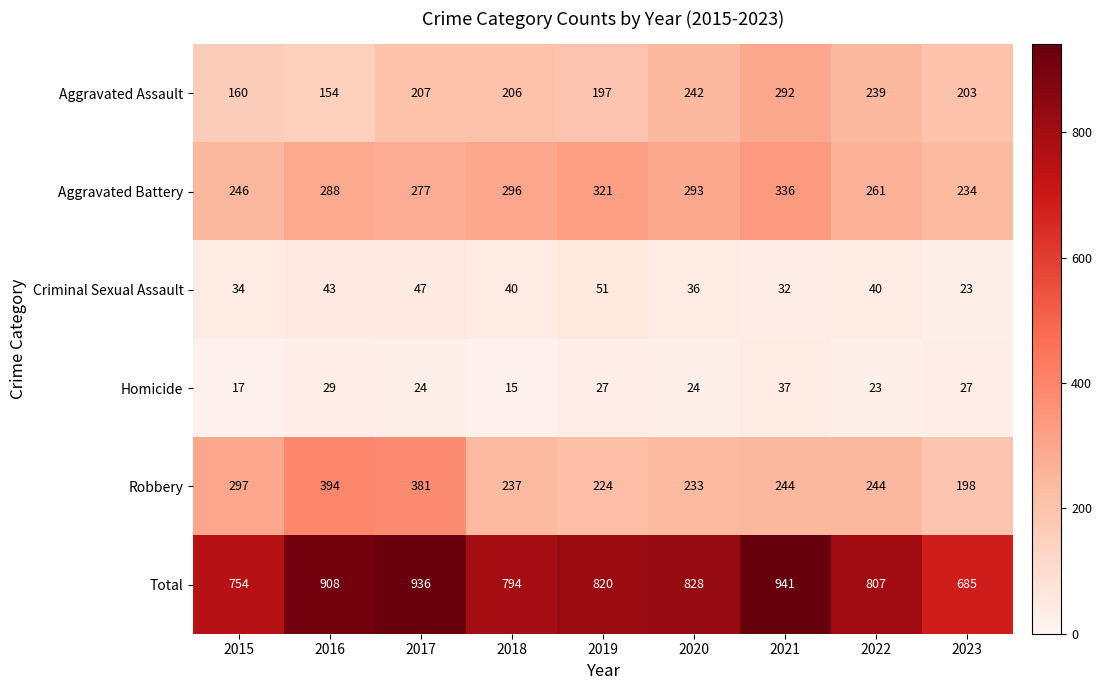

What is the total value across all series at 2017?

1872